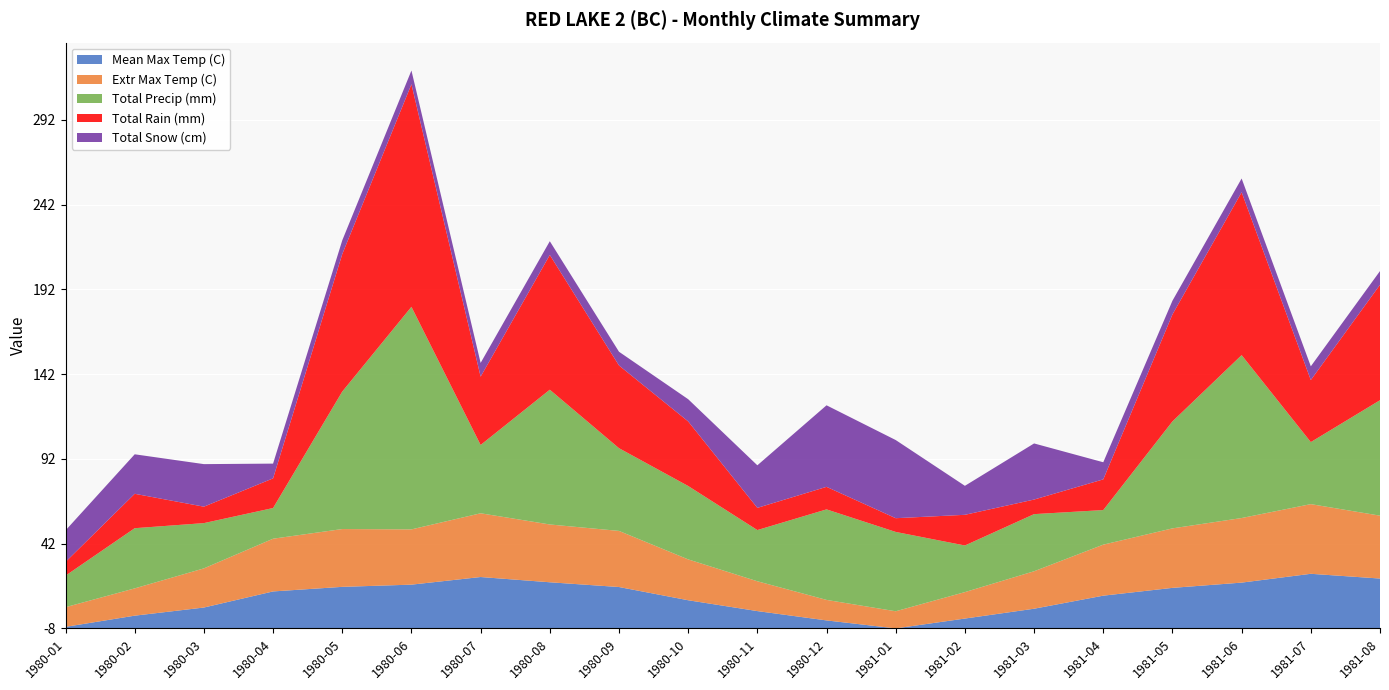

Reading left to right, what are all the values shown in this chart?

Mean Max Temp (C): 1980-01=-7.2	1980-02=-0.6	1980-03=4.2	1980-04=13.7	1980-05=16.4	1980-06=17.7	1980-07=22.2	1980-08=19.1	1980-09=16.3	1980-10=8.5	1980-11=2.1	1980-12=-3.4	1981-01=-8.1	1981-02=-2.3	1981-03=3.5	1981-04=11.2	1981-05=15.8	1981-06=18.9	1981-07=24.1	1981-08=21.3
Extr Max Temp (C): 1980-01=3.5	1980-02=8.0	1980-03=15.0	1980-04=23.0	1980-05=26.0	1980-06=24.5	1980-07=29.5	1980-08=26.0	1980-09=25.0	1980-10=16.0	1980-11=9.5	1980-12=4.0	1981-01=2.0	1981-02=7.5	1981-03=14.0	1981-04=22.0	1981-05=27.0	1981-06=30.0	1981-07=33.0	1981-08=29.0
Total Precip (mm): 1980-01=10.5	1980-02=27.4	1980-03=18.6	1980-04=10.0	1980-05=73.0	1980-06=123.2	1980-07=32.2	1980-08=71.4	1980-09=40.7	1980-10=35.2	1980-11=22.1	1980-12=45.3	1981-01=38.7	1981-02=19.4	1981-03=25.6	1981-04=12.3	1981-05=55.0	1981-06=88.0	1981-07=28.5	1981-08=60.0
Total Rain (mm): 1980-01=0.0	1980-02=12.2	1980-03=1.6	1980-04=9.4	1980-05=73.0	1980-06=123.2	1980-07=32.2	1980-08=71.4	1980-09=40.7	1980-10=30.0	1980-11=5.0	1980-12=5.2	1981-01=0.0	1981-02=10.0	1981-03=0.5	1981-04=10.0	1981-05=55.0	1981-06=88.0	1981-07=28.5	1981-08=60.0
Total Snow (cm): 1980-01=10.5	1980-02=15.2	1980-03=17.0	1980-04=0.6	1980-05=0.0	1980-06=0.0	1980-07=0.0	1980-08=0.0	1980-09=0.0	1980-10=5.0	1980-11=17.0	1980-12=40.0	1981-01=38.0	1981-02=9.0	1981-03=25.0	1981-04=2.0	1981-05=0.0	1981-06=0.0	1981-07=0.0	1981-08=0.0